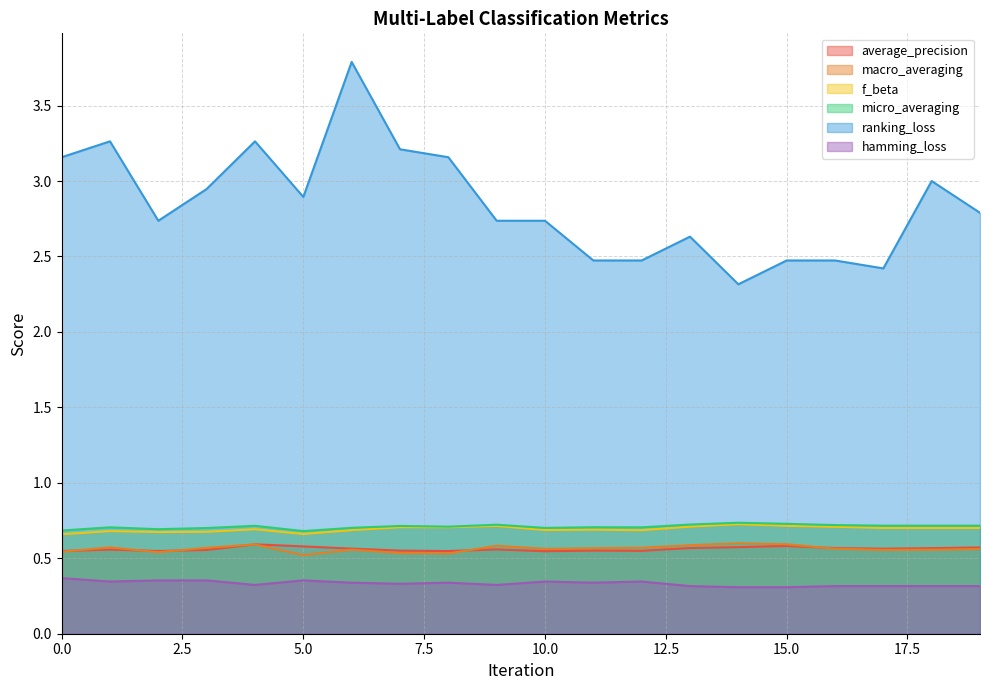

True or false: macro_averaging and ranking_loss cross at least once.

False